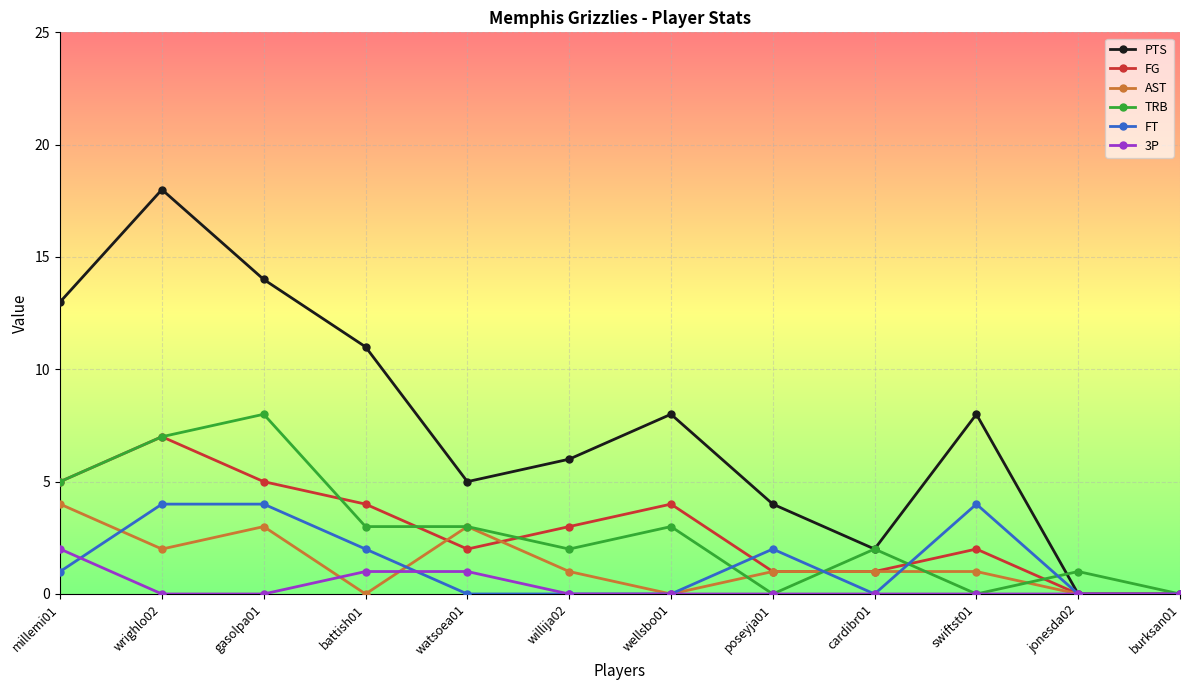

How many distinct data groups are displayed?

6